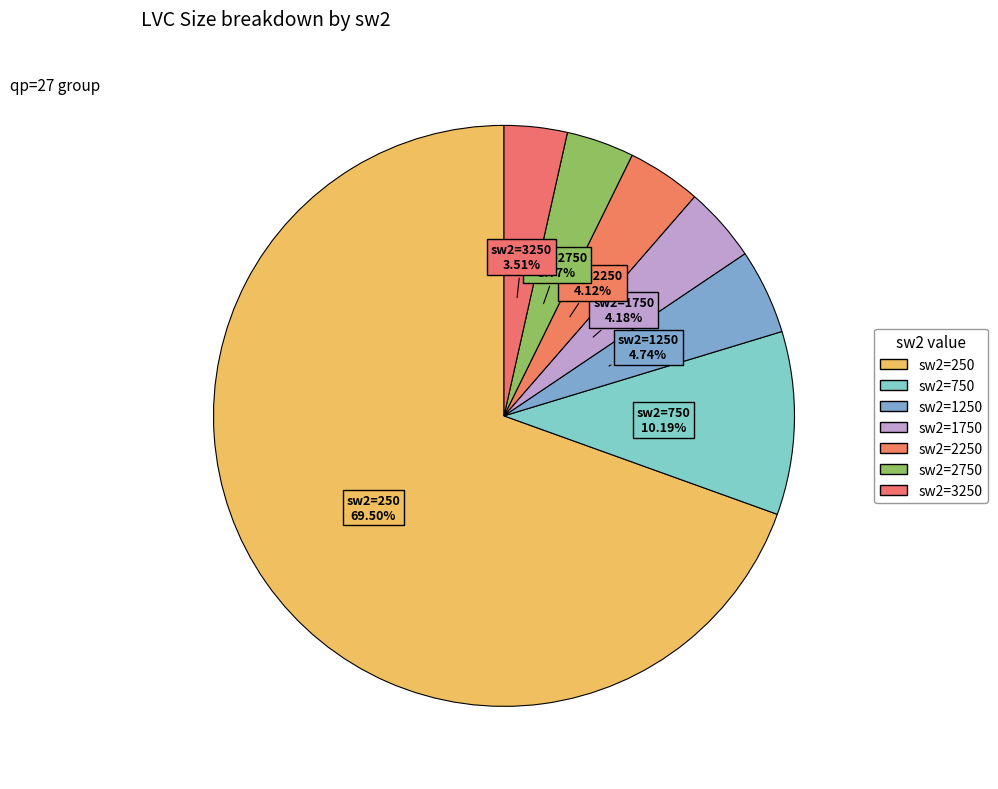

The sw2=2750 slice represents 12% of the pie. True or false?

False